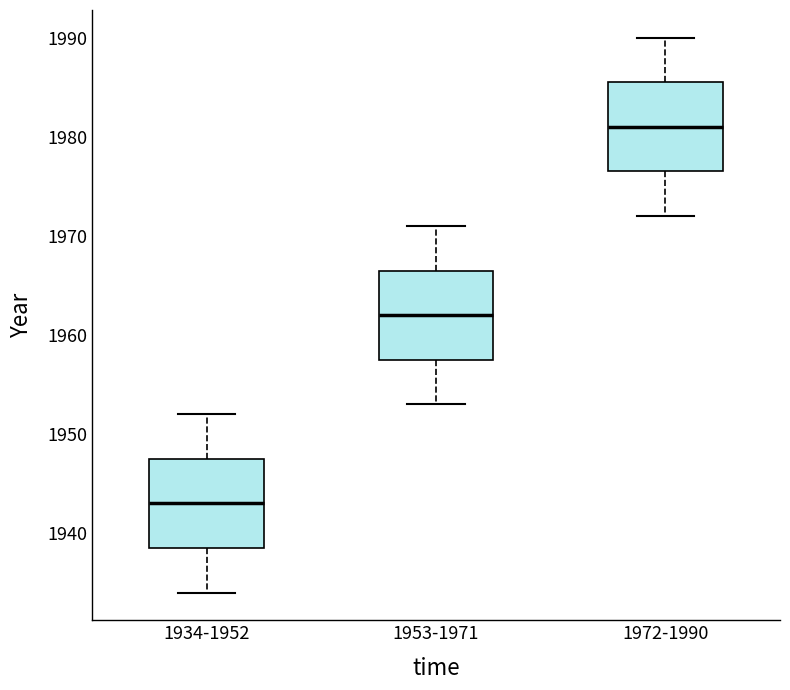

Reading left to right, transcribe this box plot: for each box, give where its median line is, the range the box spans, and where its two whiskers end, as read against the y-axis. The values are not printed on the chart, so give them approximately, as read against the axis.

1934-1952: median 1943, box 1939 to 1948, whiskers 1934 to 1952
1953-1971: median 1962, box 1958 to 1967, whiskers 1953 to 1971
1972-1990: median 1981, box 1977 to 1986, whiskers 1972 to 1990